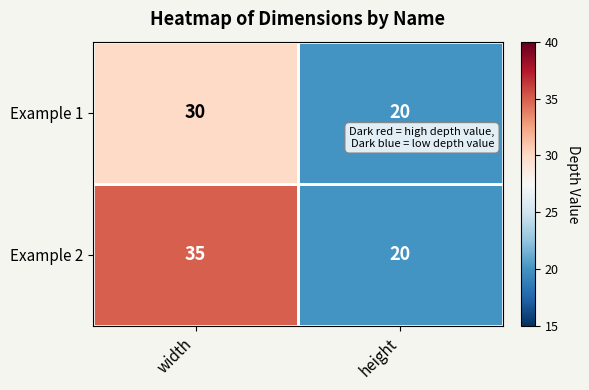

Rank the series by their maximum value, from highest to lowest.

Example 2, Example 1